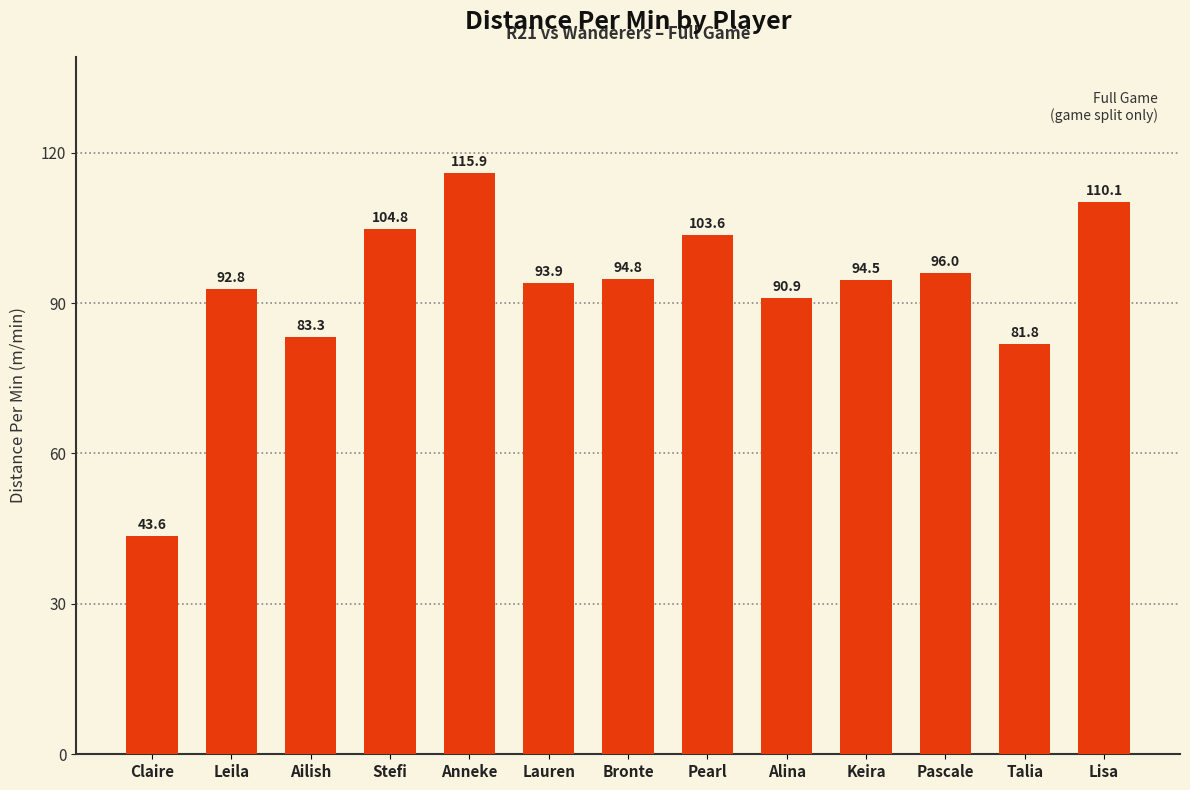

What is the label of the 9th bar from the left?

Alina